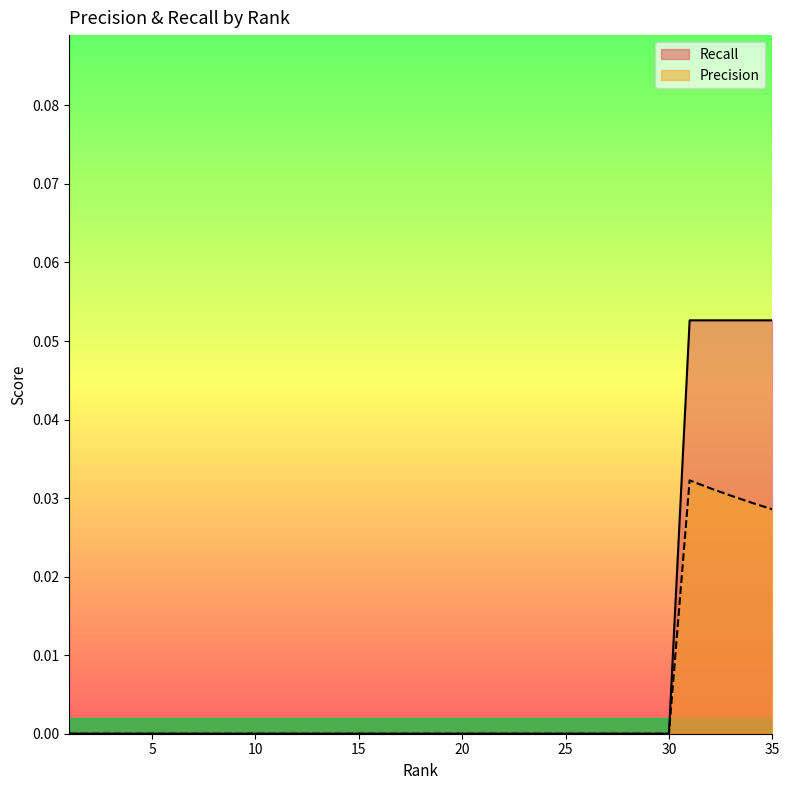

True or false: Precision and Recall cross at least once.

False